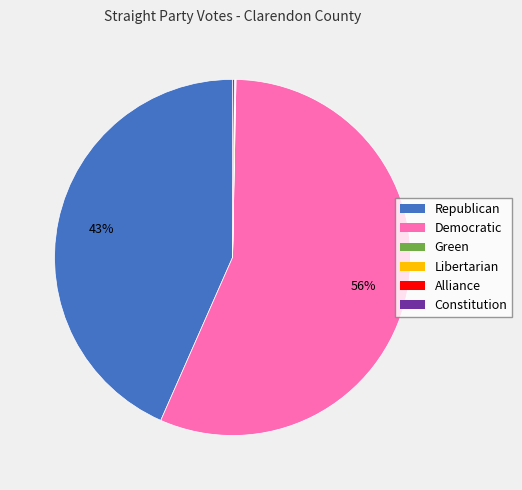

What is the largest slice in the pie chart?

Democratic